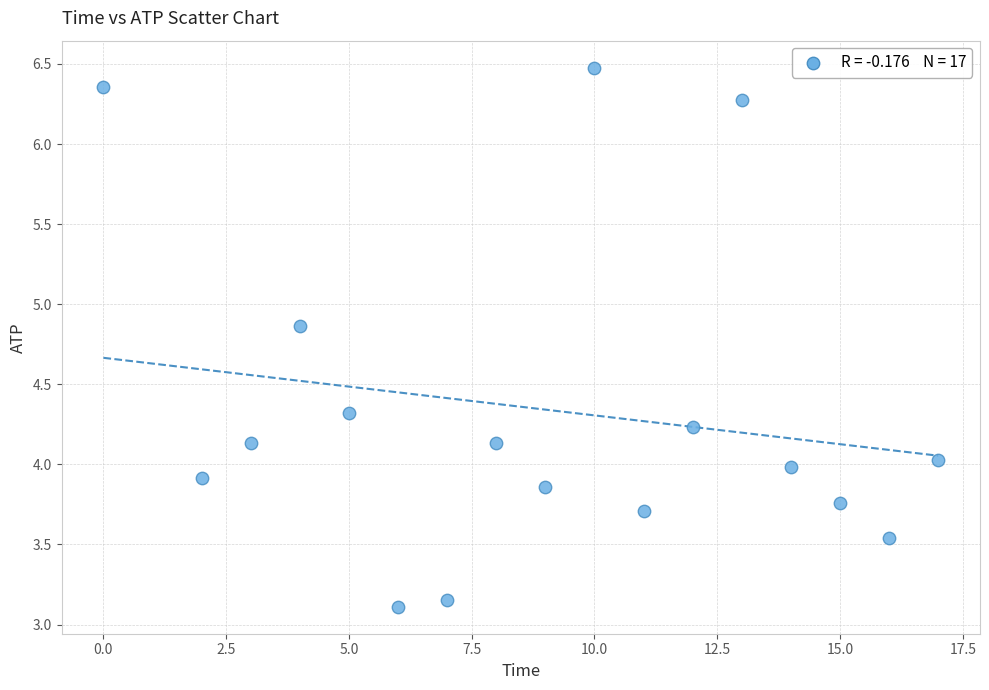

What is the range of X values (max minus min)?

17.0